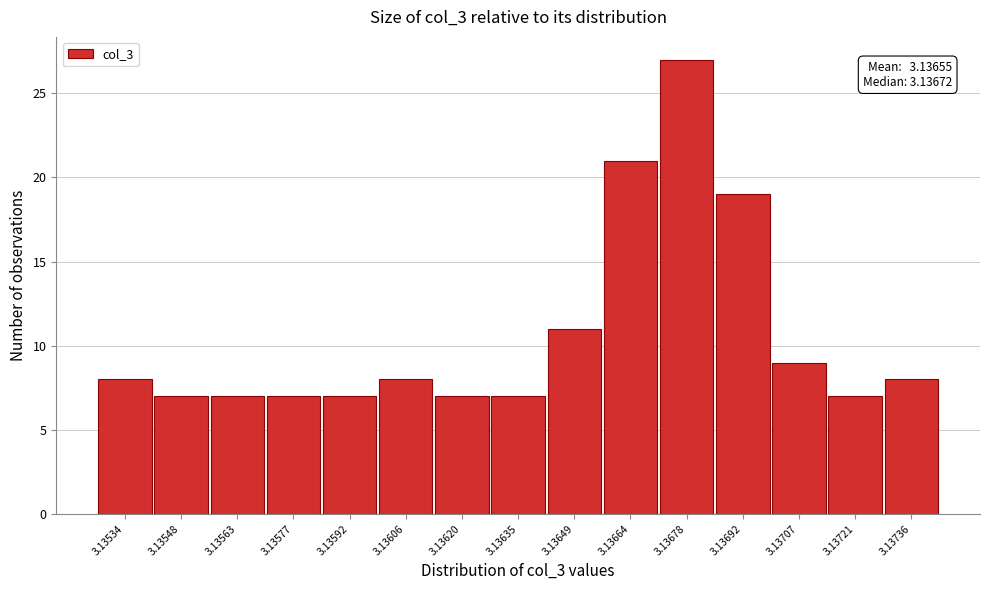

Reading left to right, transcribe all the data shown in this chart.

3.13534=8	3.13548=7	3.13563=7	3.13577=7	3.13592=7	3.13606=8	3.13620=7	3.13635=7	3.13649=11	3.13664=21	3.13678=27	3.13692=19	3.13707=9	3.13721=7	3.13736=8